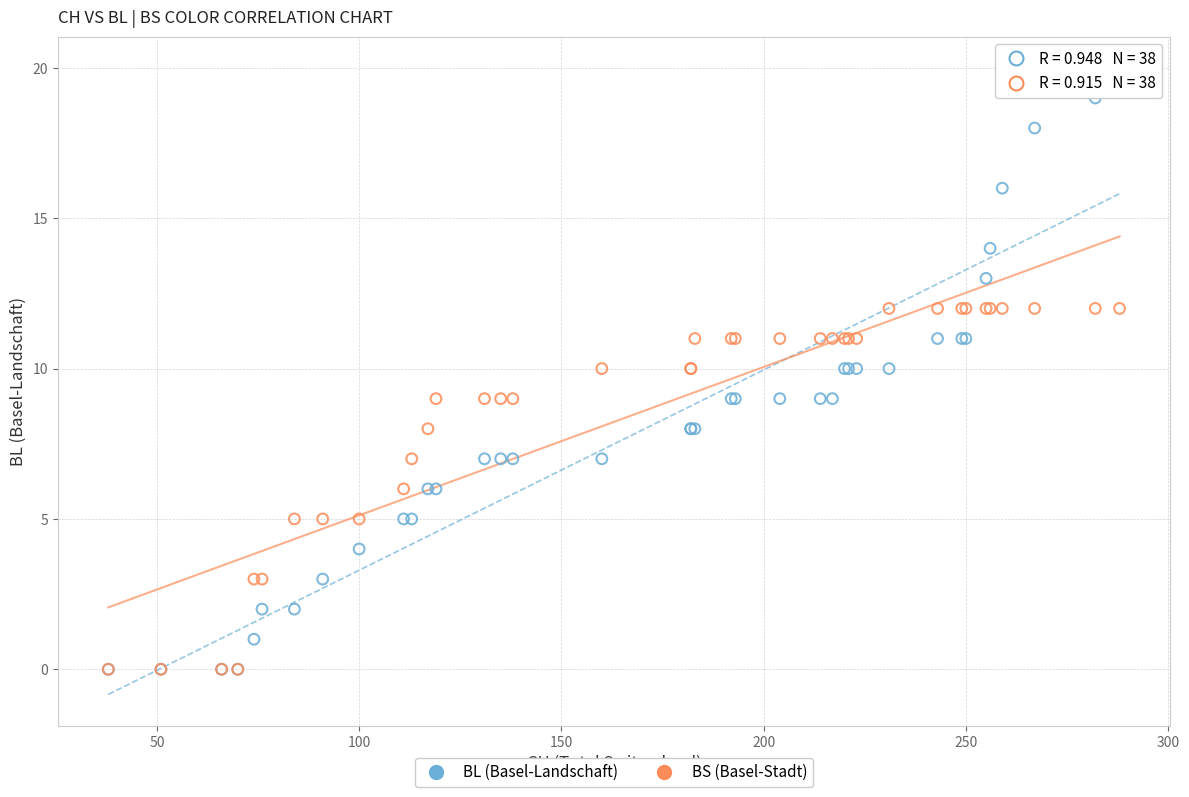

Which series has the largest Y range (max minus min)?

BL (Basel-Landschaft)